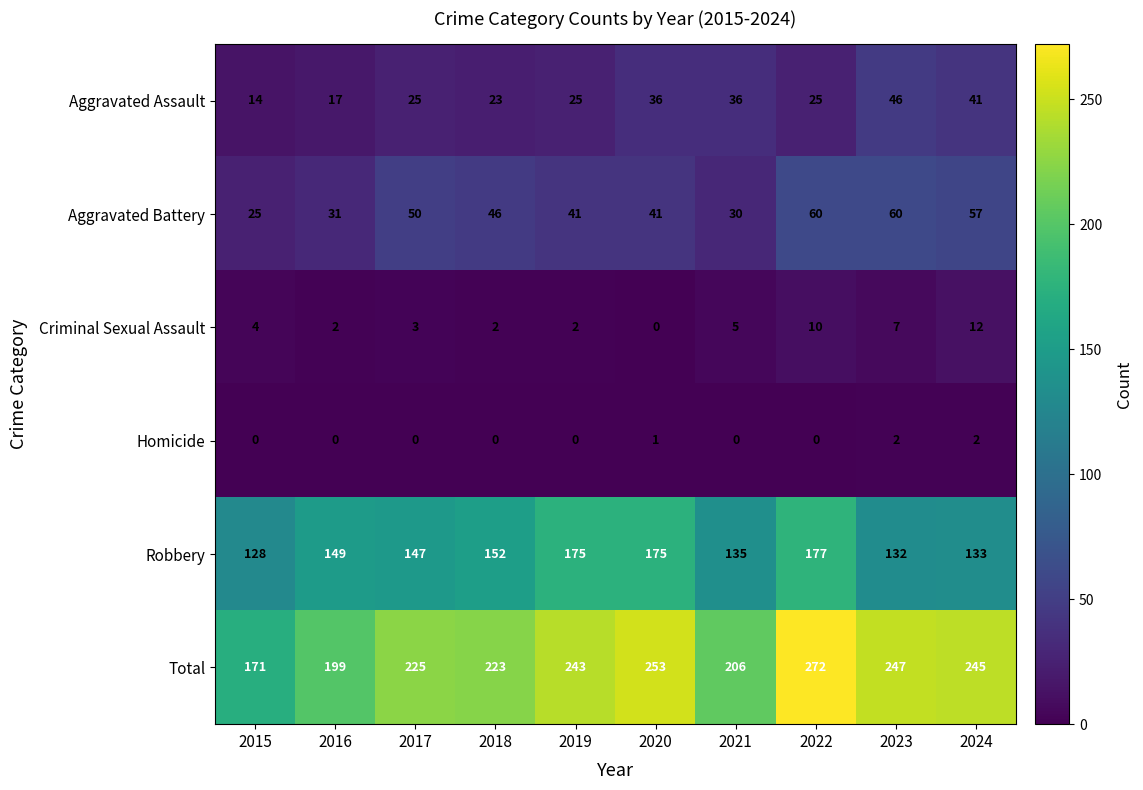

How many Homicide values are between 0 and 1?

8